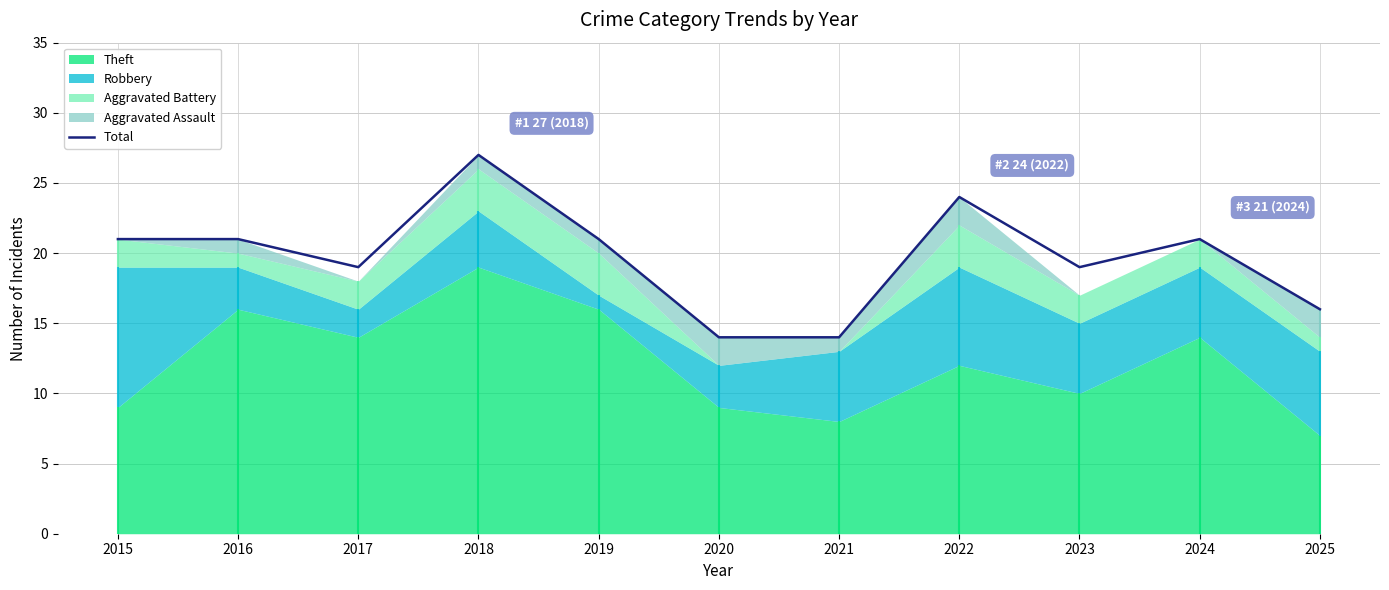

Reading left to right, what are all the values shown in this chart?

21	21	19	27	21	14	14	24	19	21	16